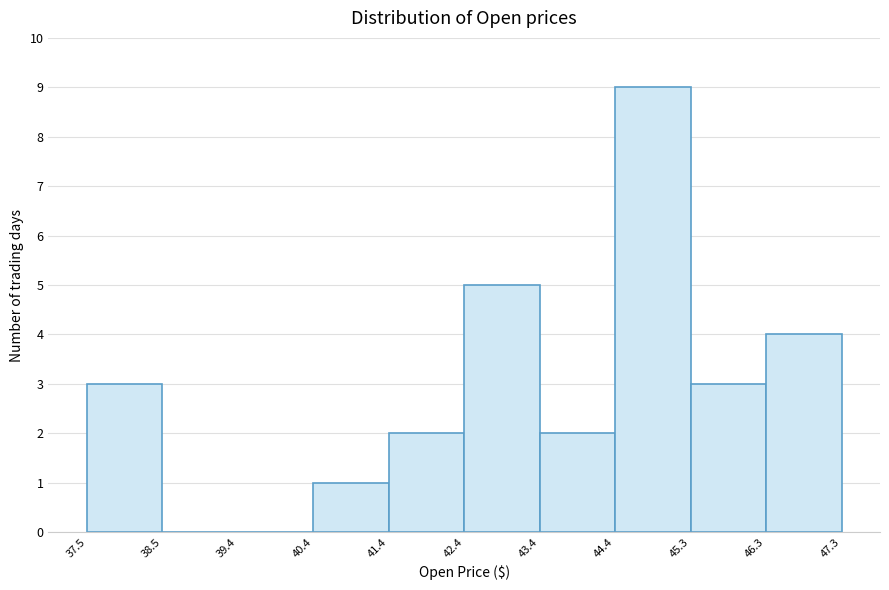

Which range on the x-axis has the tallest bar?

44.4 to 45.3